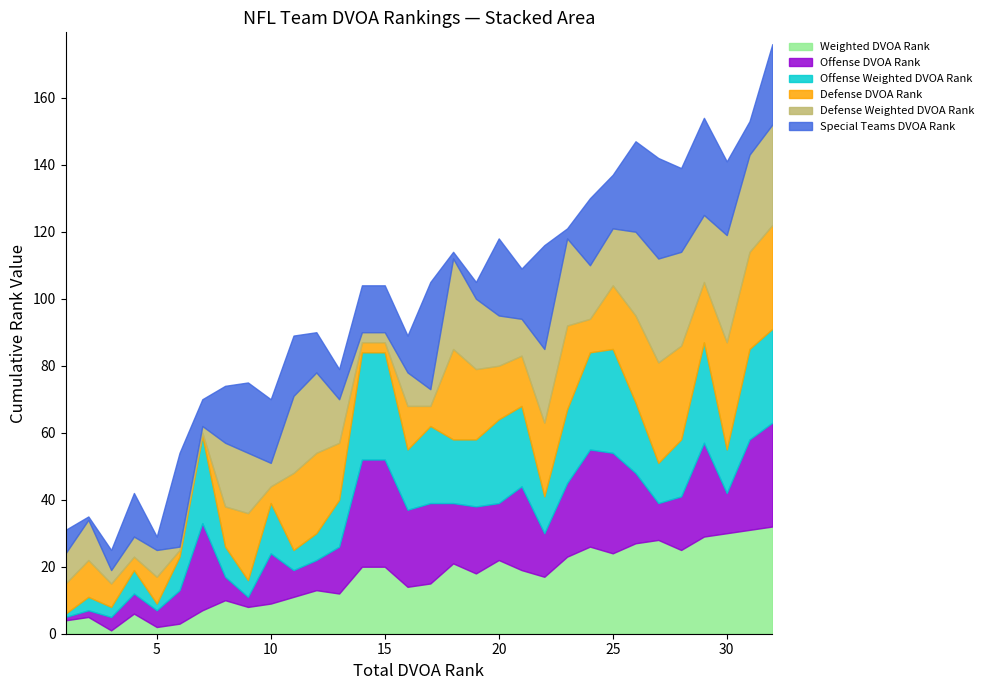

How many categories are shown in the chart?

32